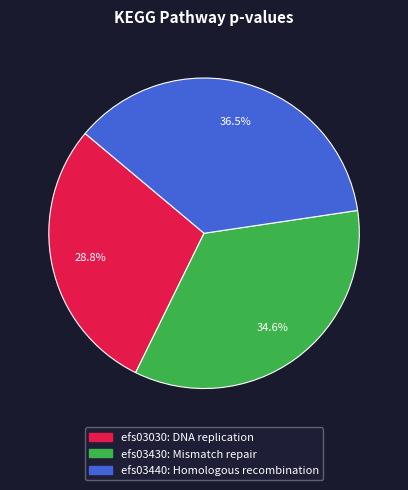

Is there a majority slice in this chart?

No